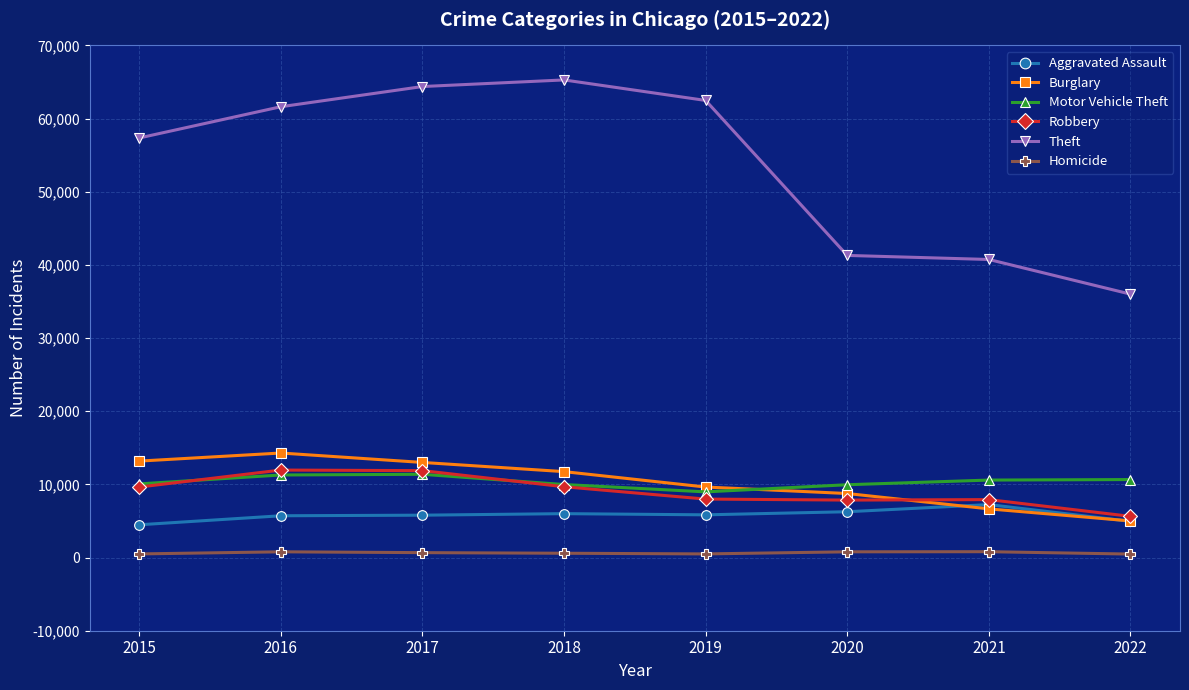

Between which two adjacent categories do Motor Vehicle Theft and Burglary first intersect?

2019 and 2020